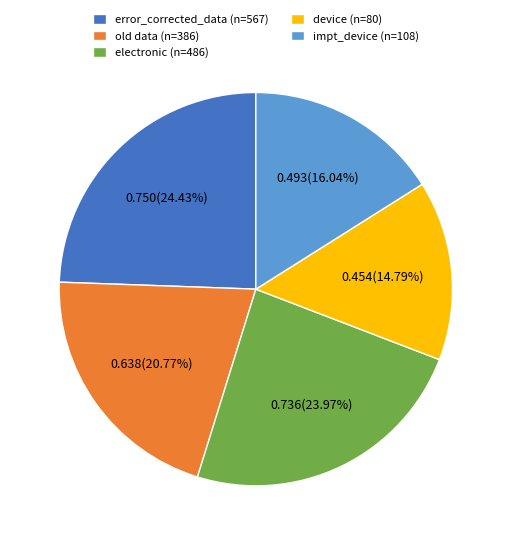

How many segments does this pie chart have?

5